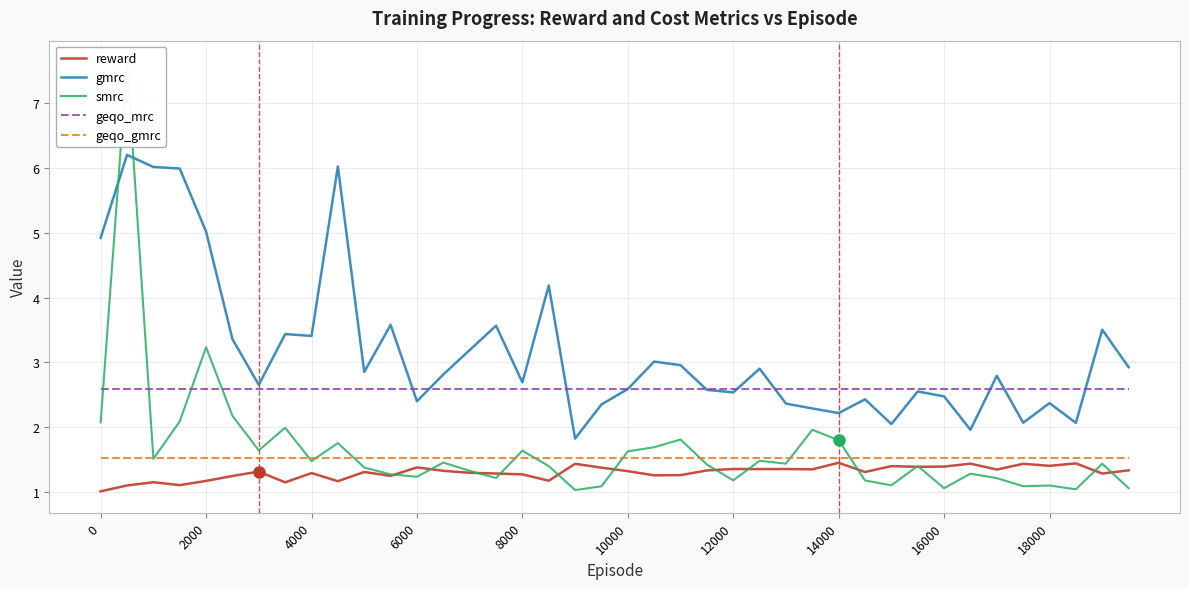

Reading left to right, transcribe all the data shown in this chart.

reward: 1.0	1.1	1.1	1.1	1.2	1.2	1.3	1.1	1.3	1.2	1.3	1.2	1.4	1.3	1.3	1.3	1.3	1.2	1.4	1.4	1.3	1.3	1.3	1.3	1.4	1.4	1.4	1.3	1.4	1.3	1.4	1.4	1.4	1.4	1.3	1.4	1.4	1.4	1.3	1.3
gmrc: 4.9	6.2	6.0	6.0	5.0	3.4	2.7	3.4	3.4	6.0	2.9	3.6	2.4	2.8	3.2	3.6	2.7	4.2	1.8	2.4	2.6	3.0	3.0	2.6	2.5	2.9	2.4	2.3	2.2	2.4	2.0	2.6	2.5	2.0	2.8	2.1	2.4	2.1	3.5	2.9
smrc: 2.1	7.6	1.5	2.1	3.2	2.2	1.6	2.0	1.5	1.8	1.4	1.3	1.2	1.5	1.3	1.2	1.6	1.4	1.0	1.1	1.6	1.7	1.8	1.4	1.2	1.5	1.4	2.0	1.8	1.2	1.1	1.4	1.1	1.3	1.2	1.1	1.1	1.0	1.4	1.1
geqo_mrc: 2.6	2.6	2.6	2.6	2.6	2.6	2.6	2.6	2.6	2.6	2.6	2.6	2.6	2.6	2.6	2.6	2.6	2.6	2.6	2.6	2.6	2.6	2.6	2.6	2.6	2.6	2.6	2.6	2.6	2.6	2.6	2.6	2.6	2.6	2.6	2.6	2.6	2.6	2.6	2.6
geqo_gmrc: 1.5	1.5	1.5	1.5	1.5	1.5	1.5	1.5	1.5	1.5	1.5	1.5	1.5	1.5	1.5	1.5	1.5	1.5	1.5	1.5	1.5	1.5	1.5	1.5	1.5	1.5	1.5	1.5	1.5	1.5	1.5	1.5	1.5	1.5	1.5	1.5	1.5	1.5	1.5	1.5